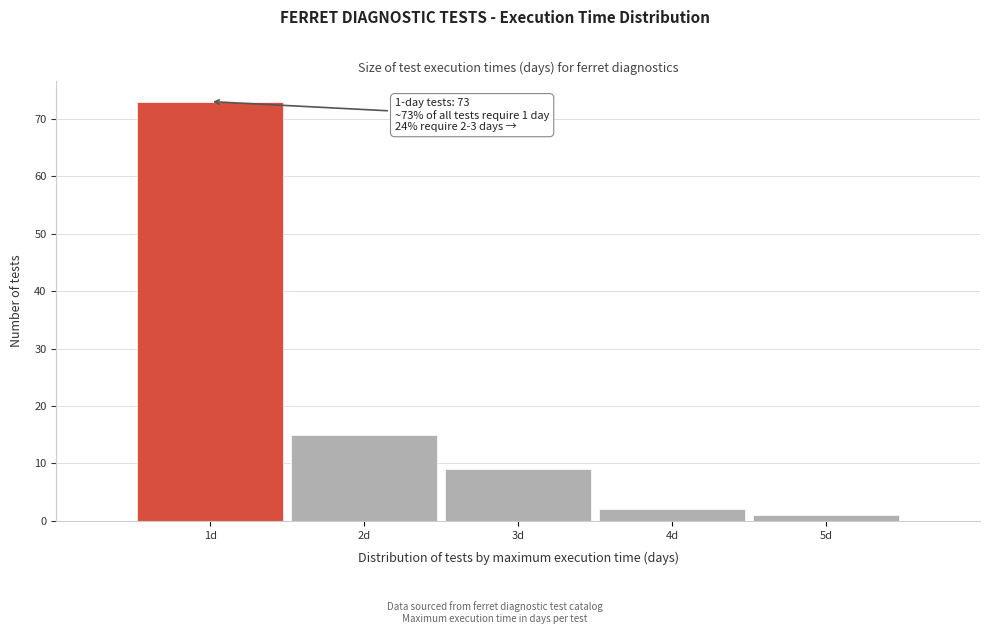

Reading right to left, transcribe all the data shown in this chart.

1	2	9	15	73